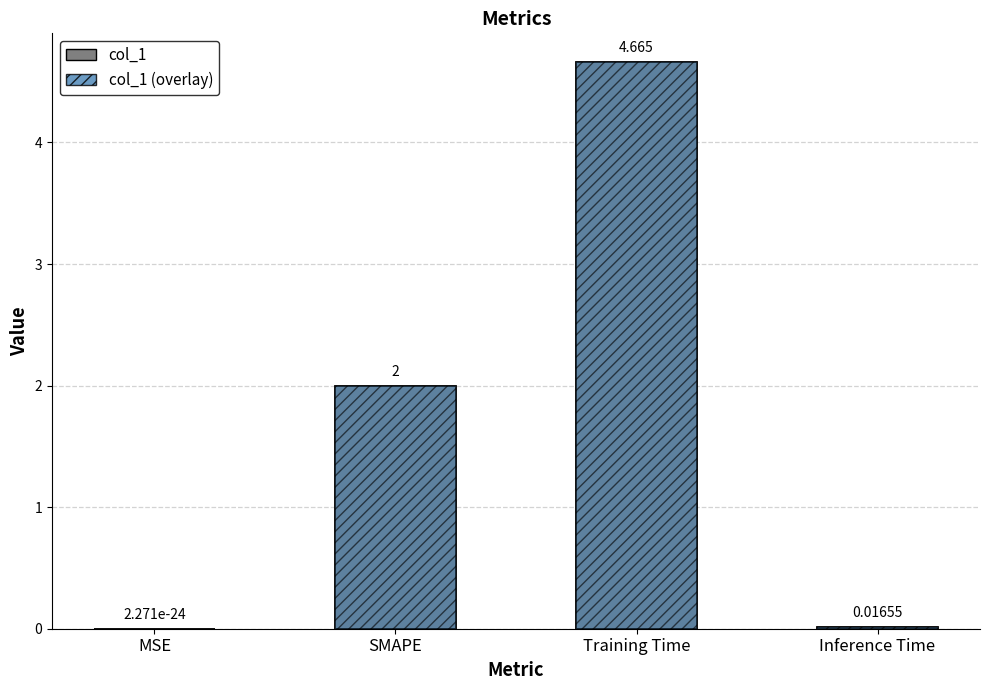

The value of col_1 (hatched) at Inference Time is 0.0. True or false?

True